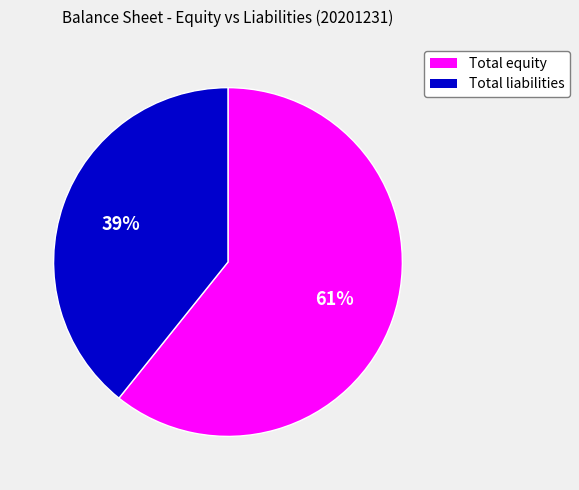

To the nearest percent, what is the difference between the largest and smallest slice percentages?

22%